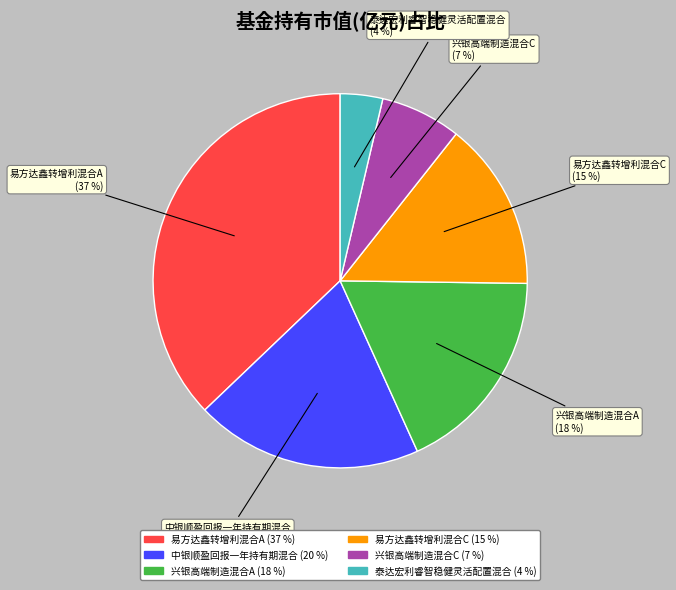

How many segments does this pie chart have?

6